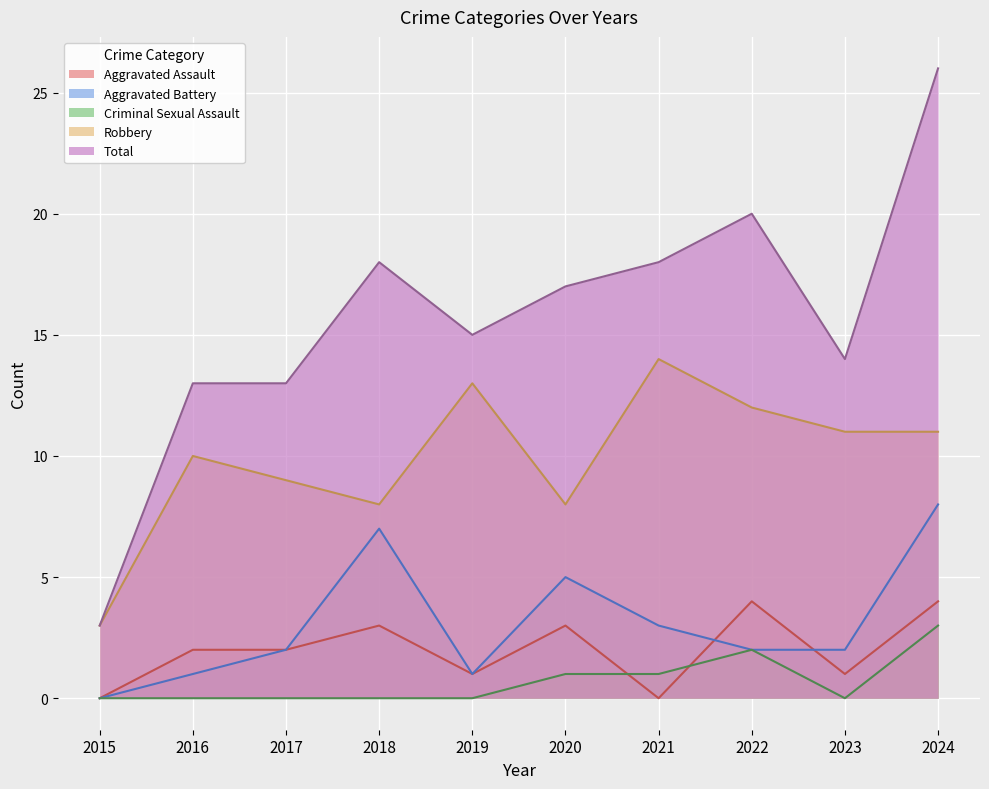

Reading left to right, what are all the values shown in this chart?

Aggravated Assault: 2015=0	2016=2	2017=2	2018=3	2019=1	2020=3	2021=0	2022=4	2023=1	2024=4
Aggravated Battery: 2015=0	2016=1	2017=2	2018=7	2019=1	2020=5	2021=3	2022=2	2023=2	2024=8
Criminal Sexual Assault: 2015=0	2016=0	2017=0	2018=0	2019=0	2020=1	2021=1	2022=2	2023=0	2024=3
Robbery: 2015=3	2016=10	2017=9	2018=8	2019=13	2020=8	2021=14	2022=12	2023=11	2024=11
Total: 2015=3	2016=13	2017=13	2018=18	2019=15	2020=17	2021=18	2022=20	2023=14	2024=26